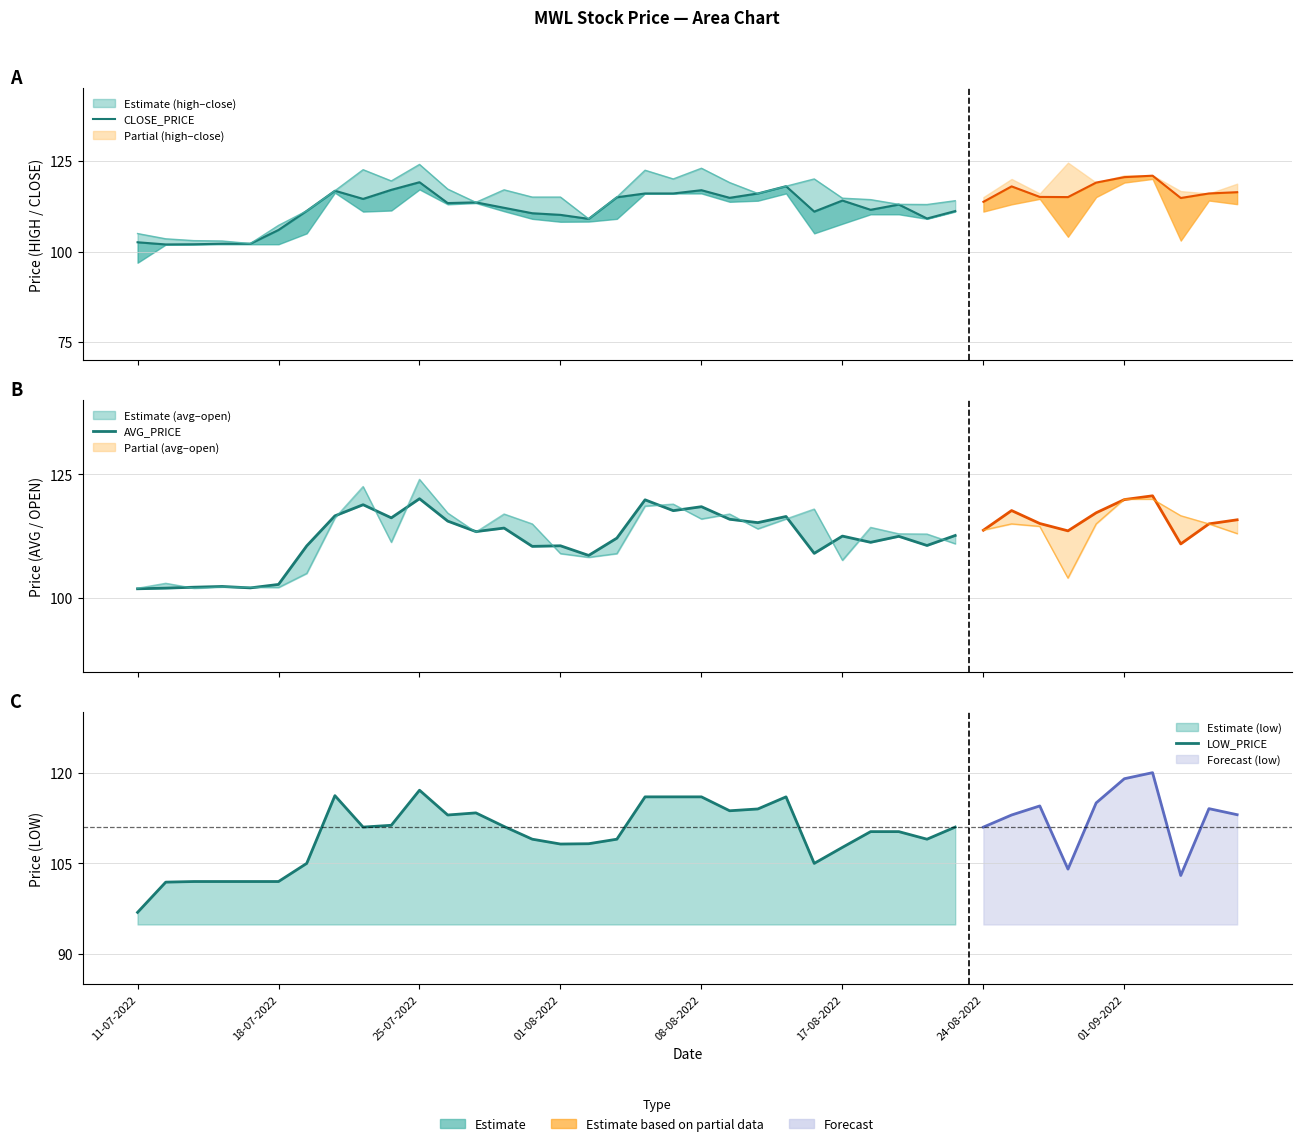

Between 28 and 17-08-2022, which is larger?

28